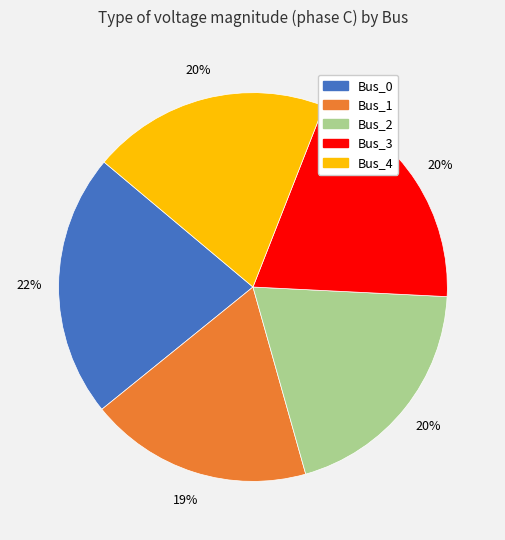

To the nearest percent, what is the combined percentage of Bus_2 and Bus_4?

40%